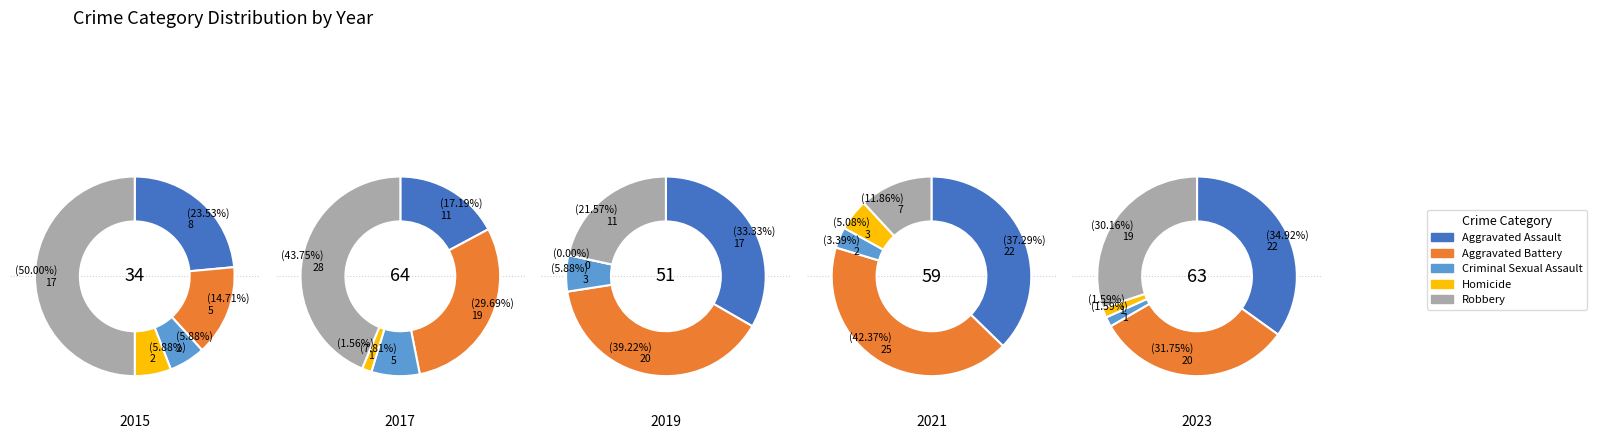

The 6 slice represents 22% of the pie. True or false?

False